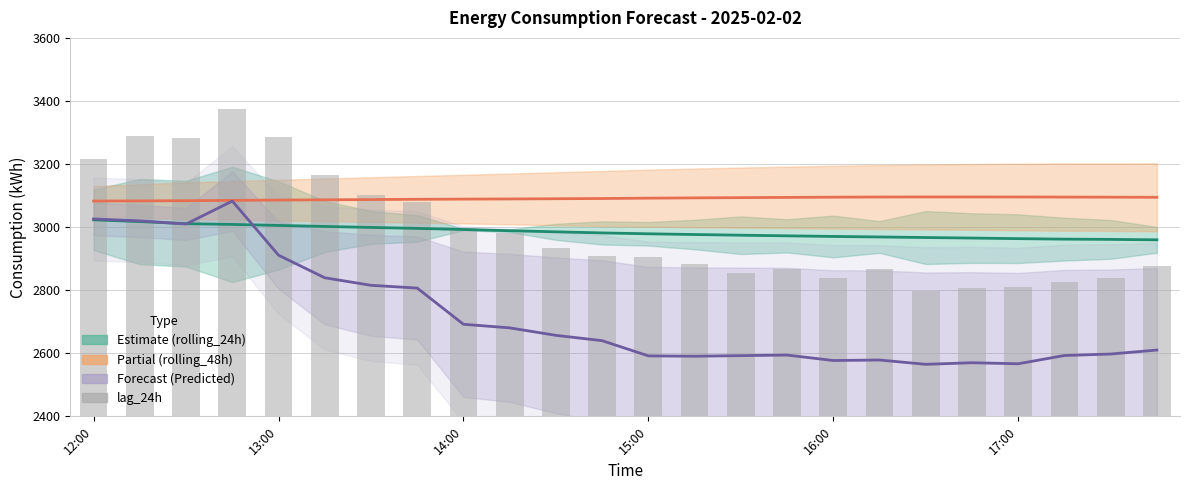

Which series has the largest total across all categories?

rolling_48h (Partial)